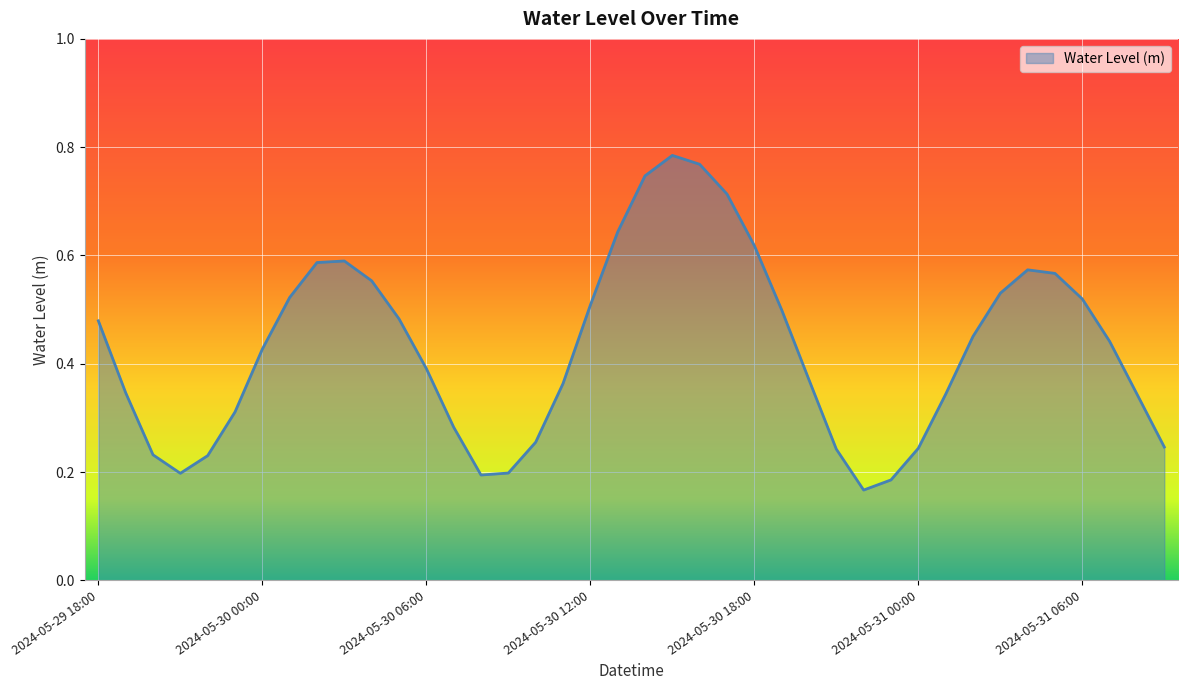

Does the chart have visible grid lines?

Yes